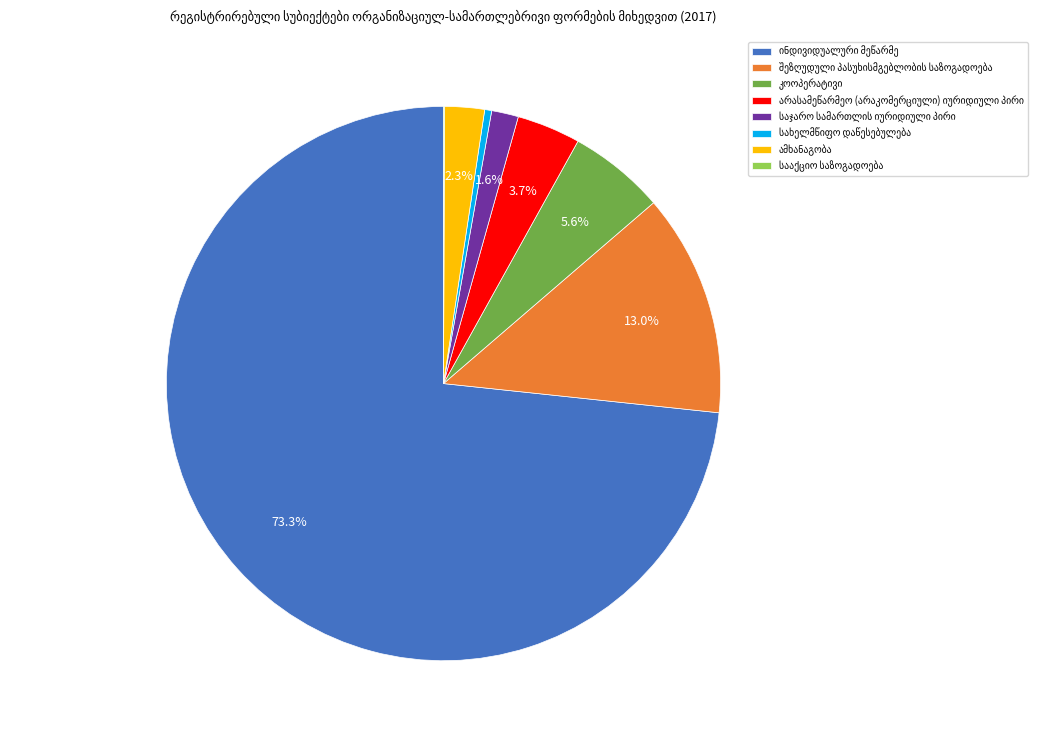

True or false: სააქციო საზოგადოება accounts for 1% of the total.

False